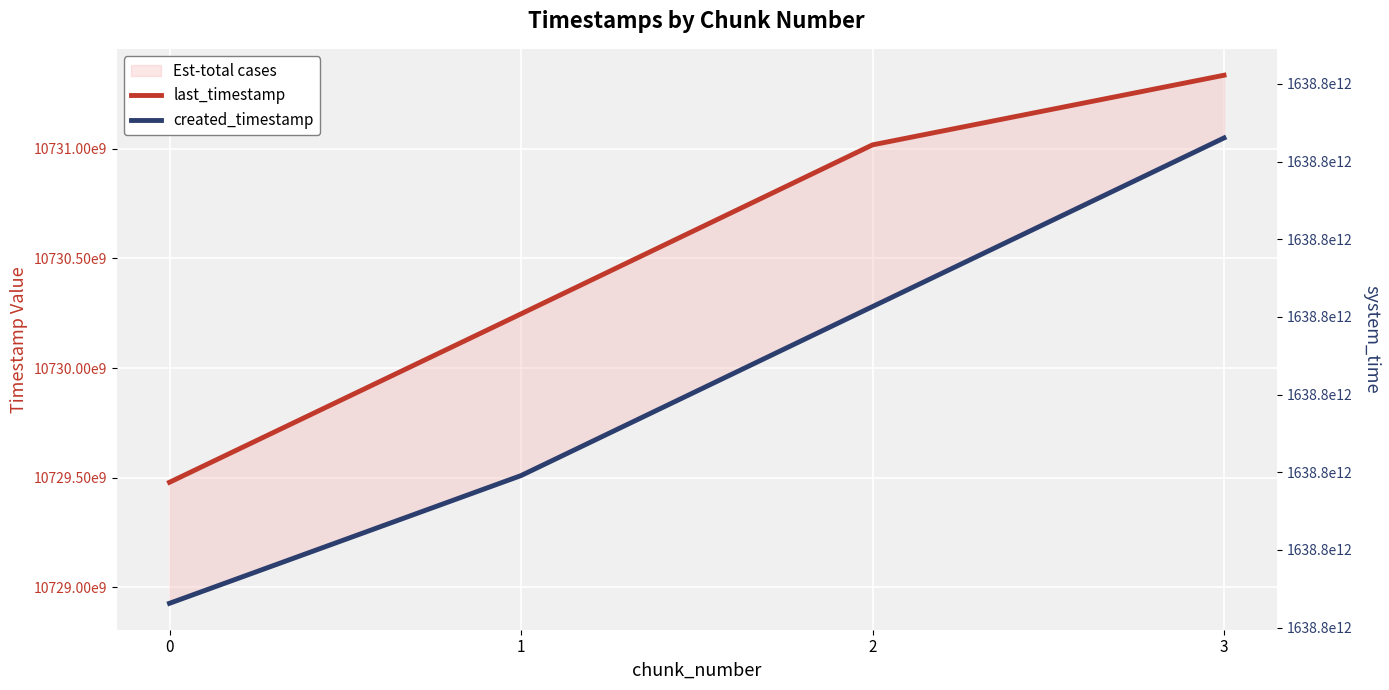

Which series has the largest total across all categories?

last_timestamp